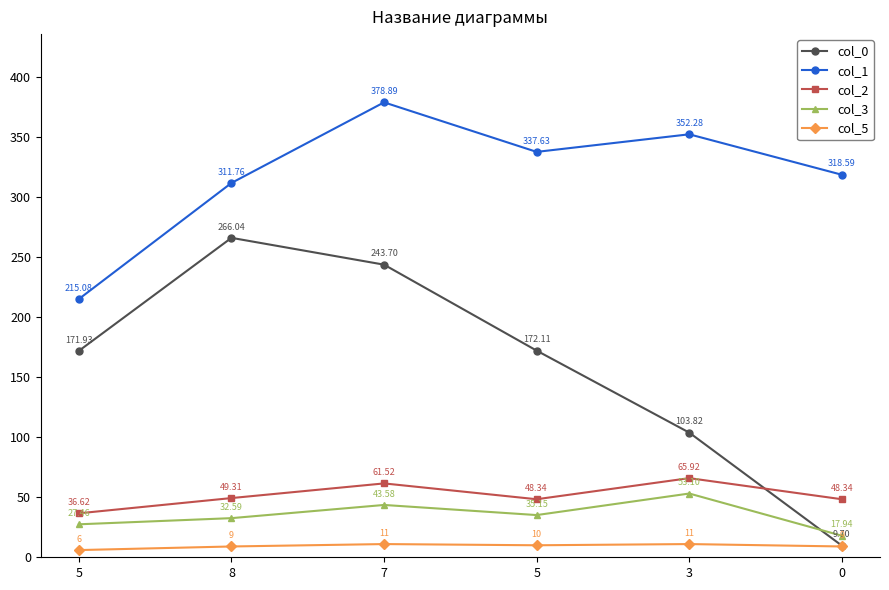

What is the label of the 4th point from the left?

5